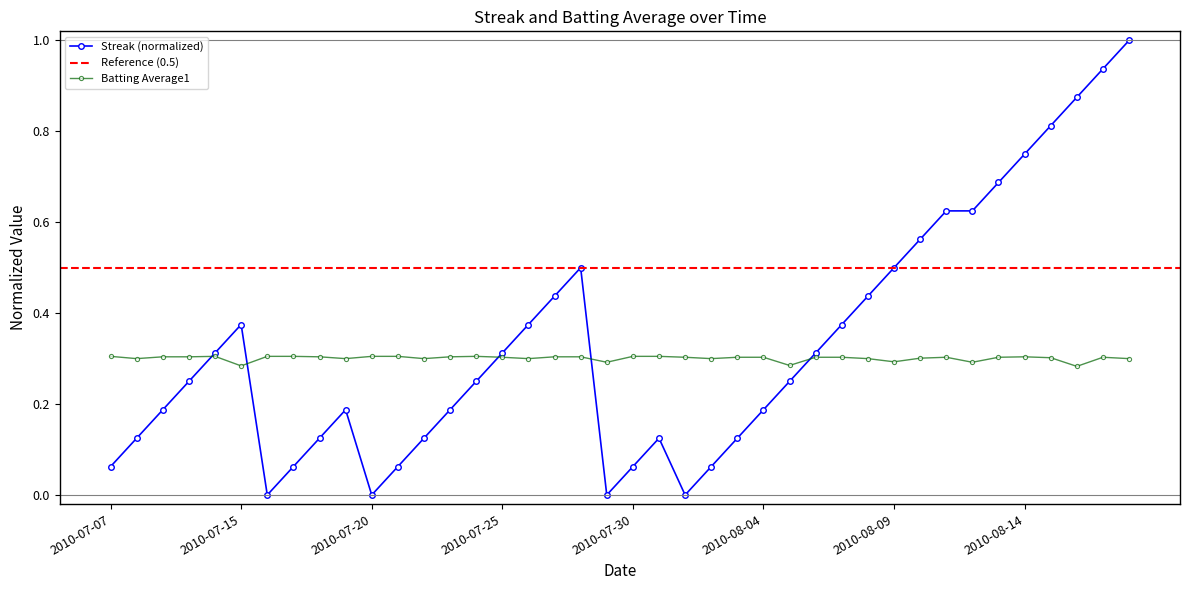

The Streak series shows 0.6 at 2010-08-12. True or false?

True